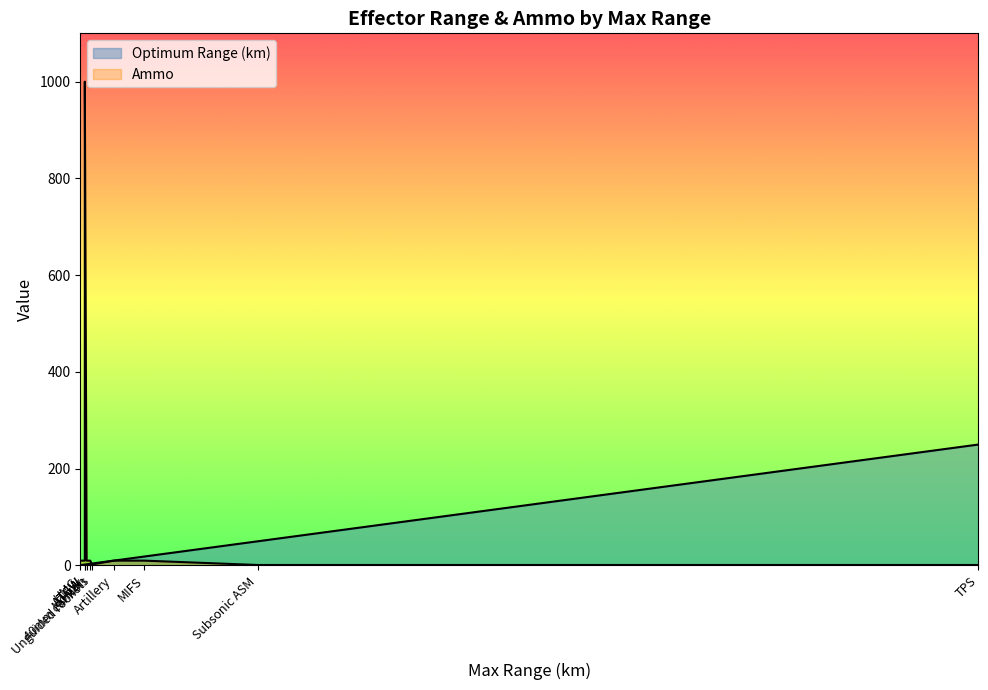

Is the value of Optimum Range (km) at 30mm cannon greater than the value of Ammo at Subsonic ASM?

Yes